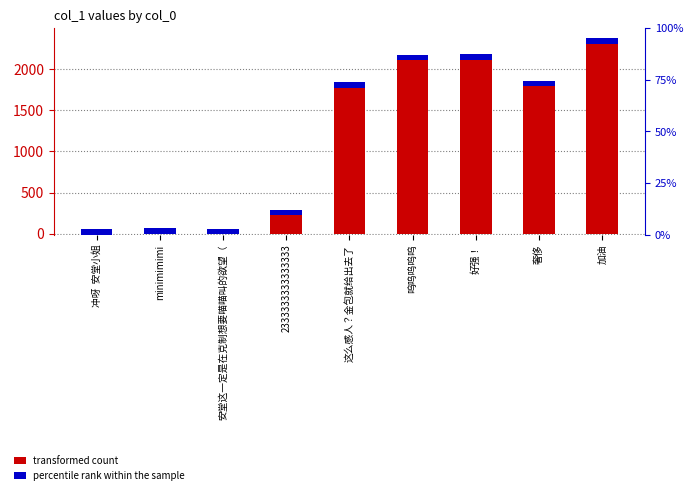

How many distinct data groups are displayed?

2